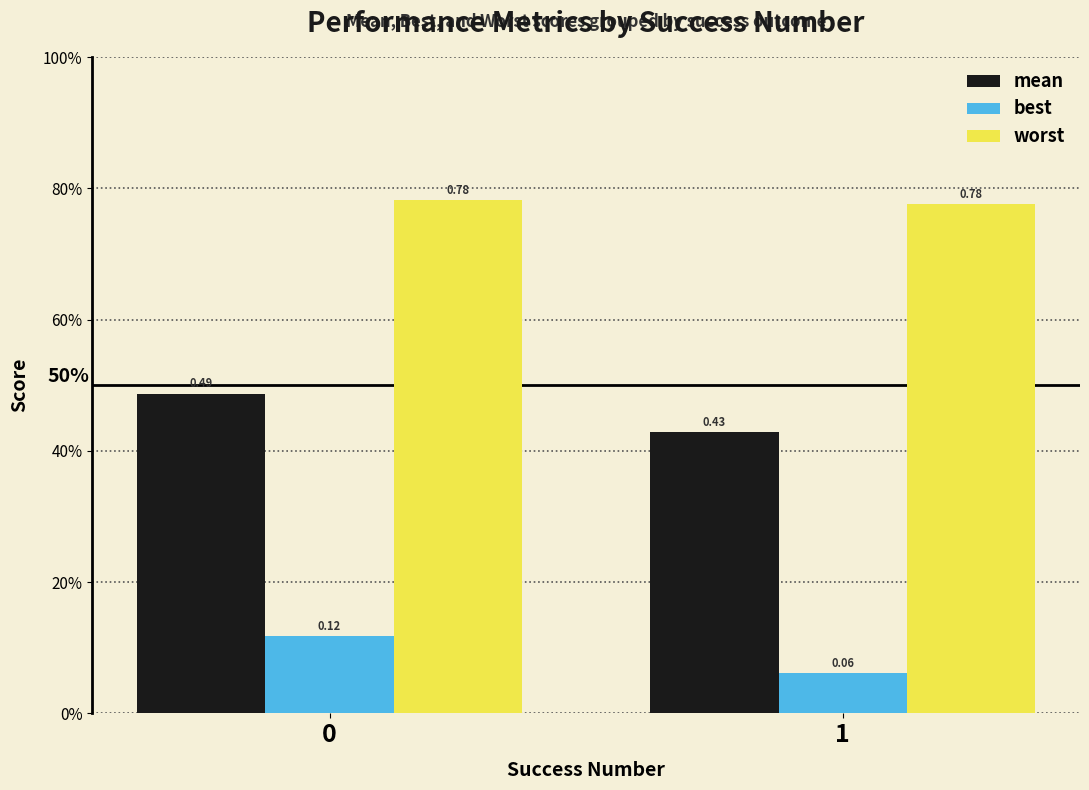

What is the maximum value shown in the chart?

0.8